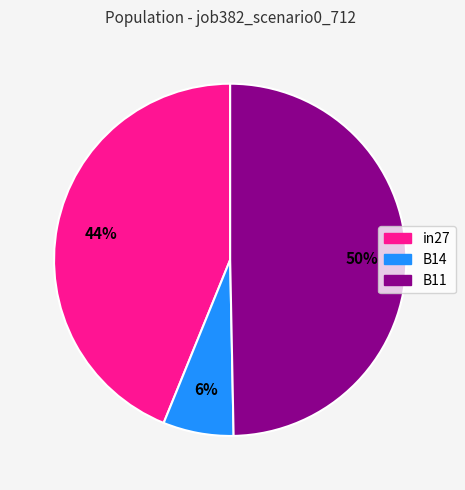

To the nearest percent, what is the average slice percentage?

33%